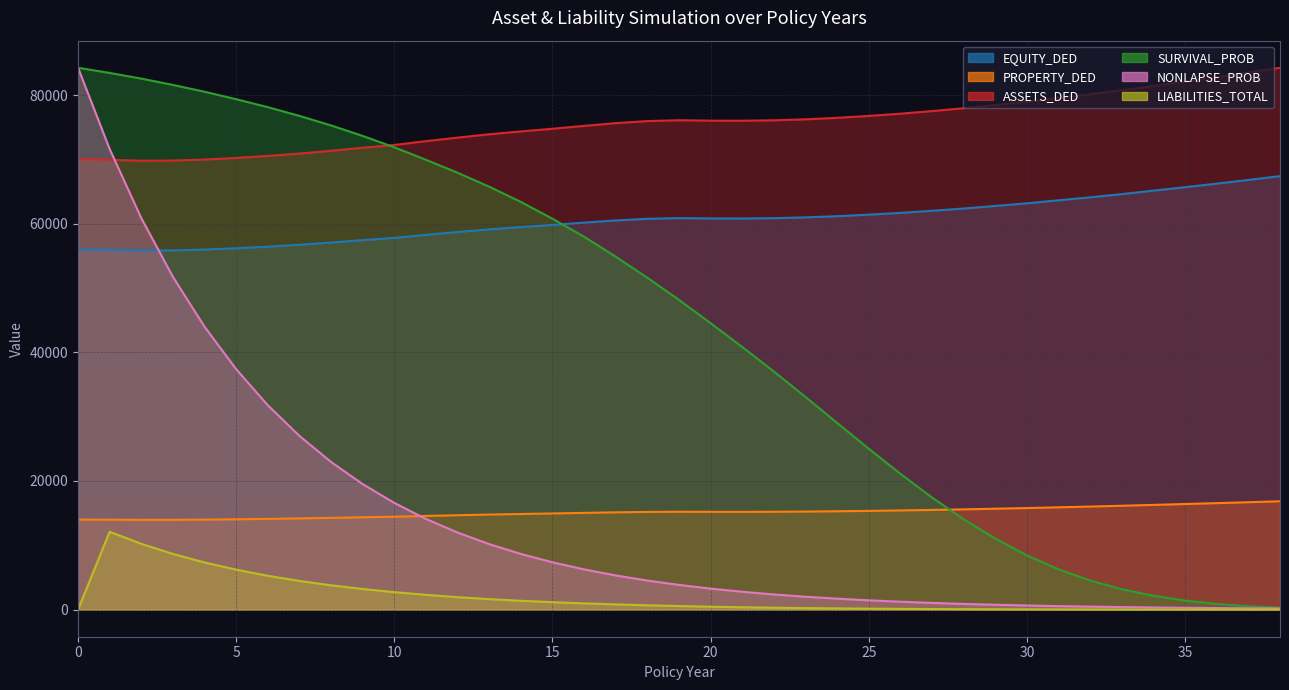

Is the value of SURVIVAL_PROB at 15 greater than the value of LIABILITIES_TOTAL at 28?

Yes